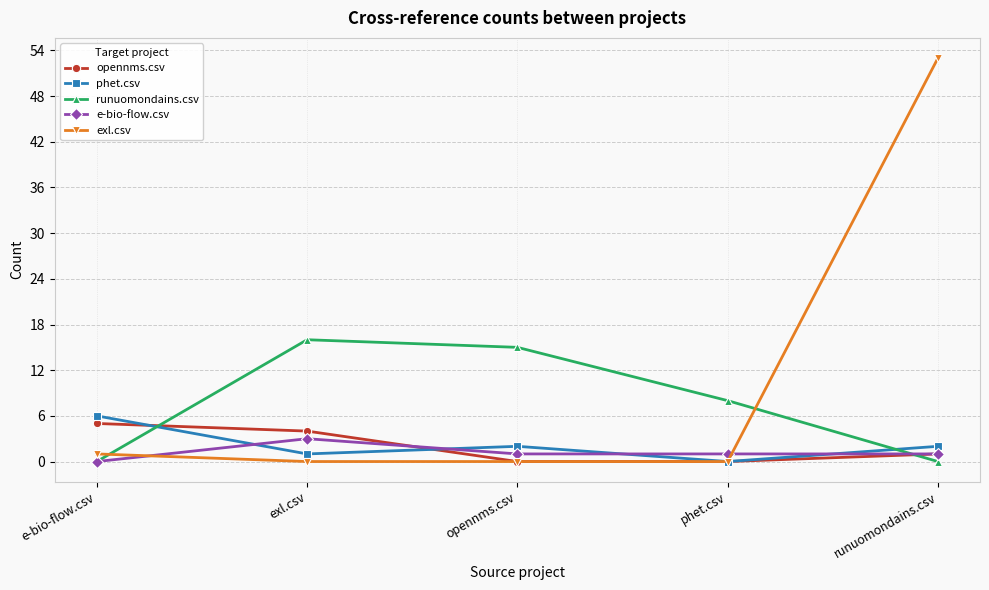

What position from the right is phet.csv?

2